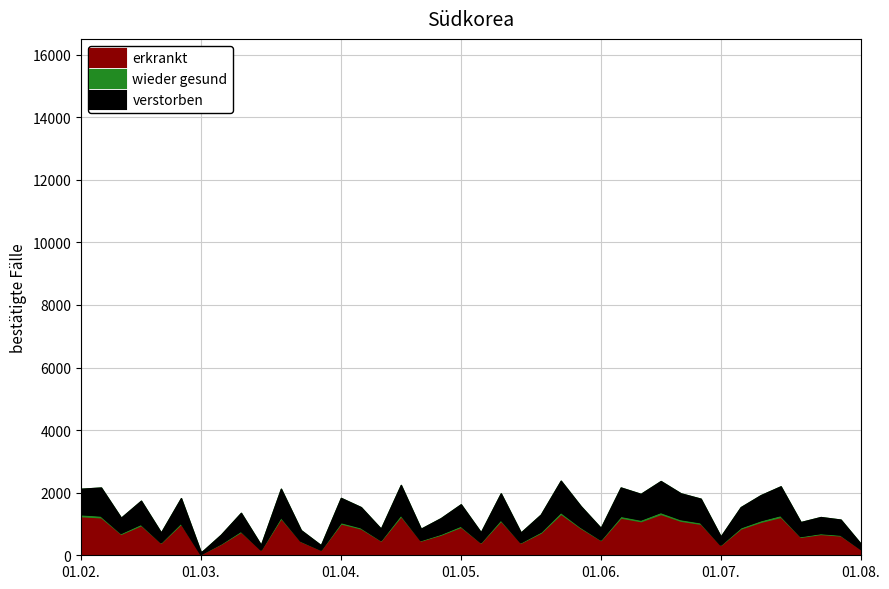

What are all the series names shown in the legend?

erkrankt, wieder gesund, verstorben